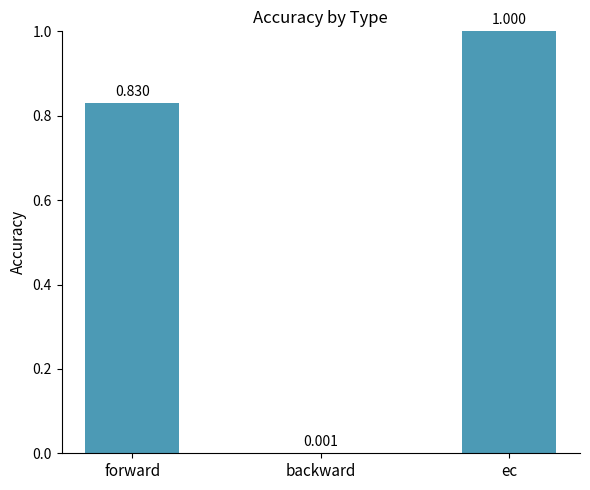

What is the difference between the values at backward and ec?

1.0